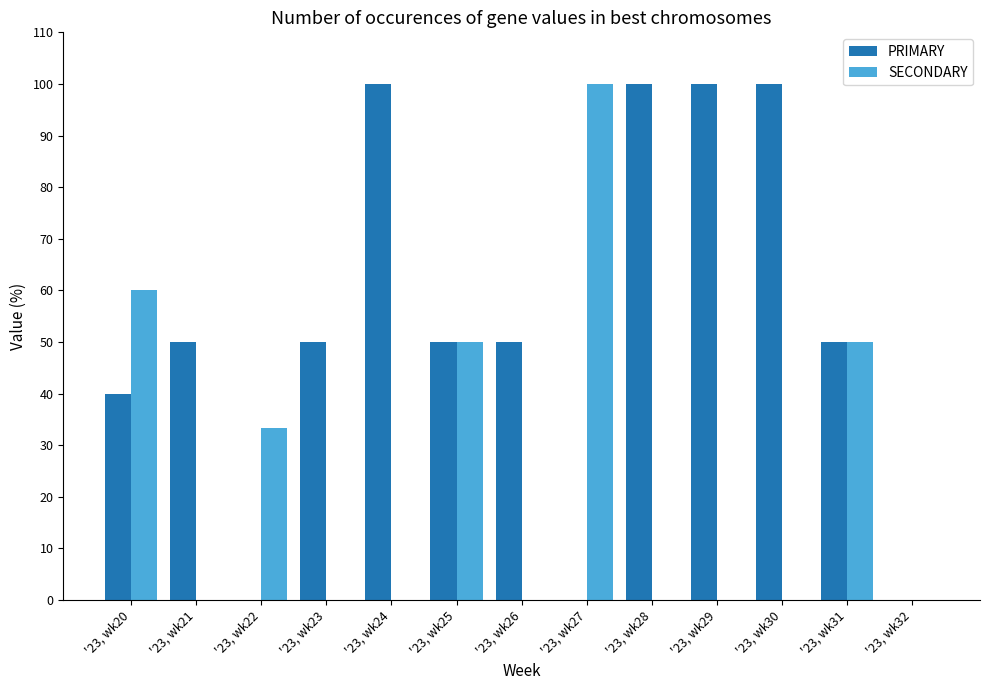

Which series changed the most between '23, wk20 and '23, wk22?

PRIMARY